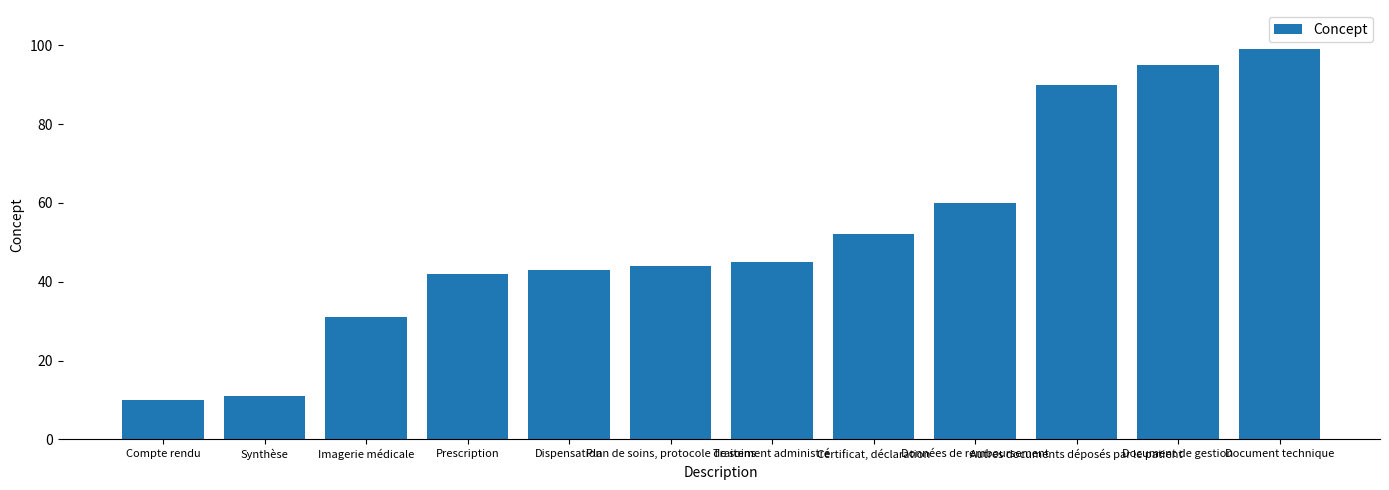

List the labels in order of value, largest first.

Document technique, Document de gestion, Autres documents déposés par le patient, Données de remboursement, Certificat, déclaration, Traitement administré, Plan de soins, protocole de soins, Dispensation, Prescription, Imagerie médicale, Synthèse, Compte rendu